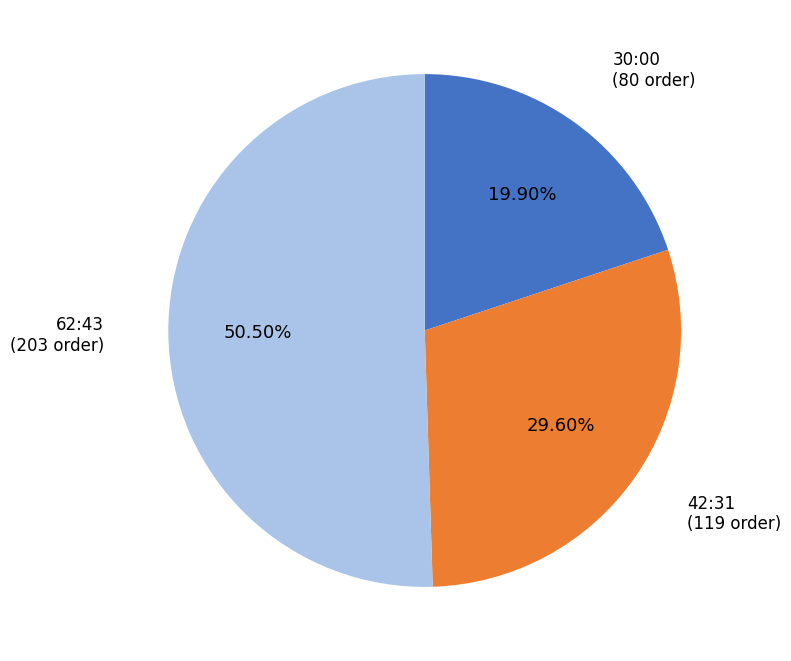

Is there a majority slice in this chart?

Yes